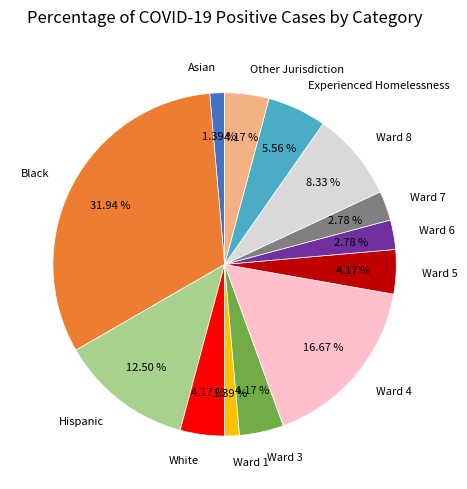

Count the number of slices in the pie.

13